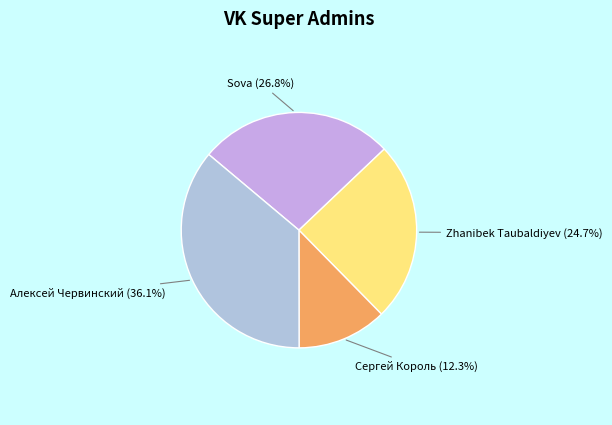

Count the number of slices in the pie.

4